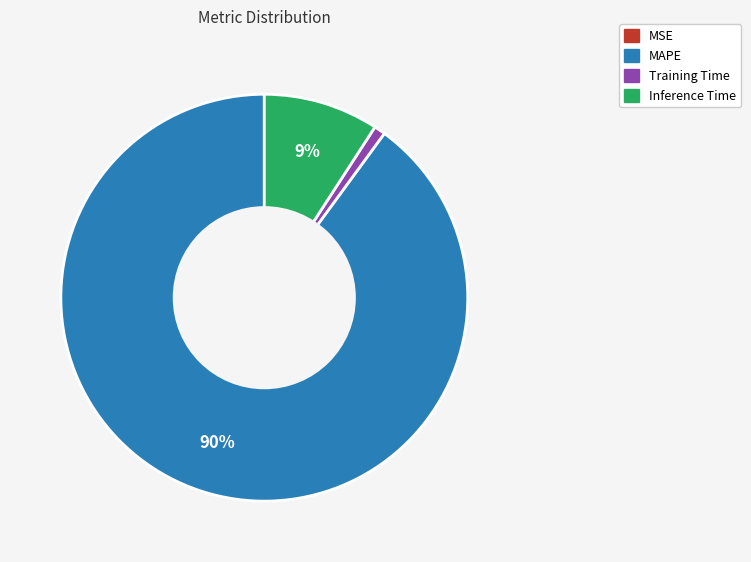

To the nearest percent, what is the difference between the largest and smallest slice percentages?

90%